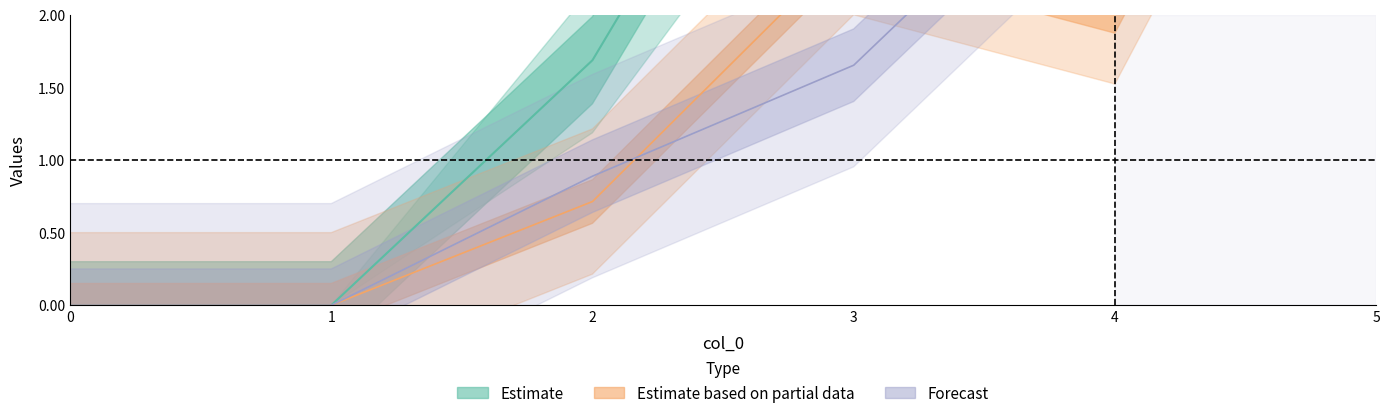

Where is the first local maximum for 2?

3